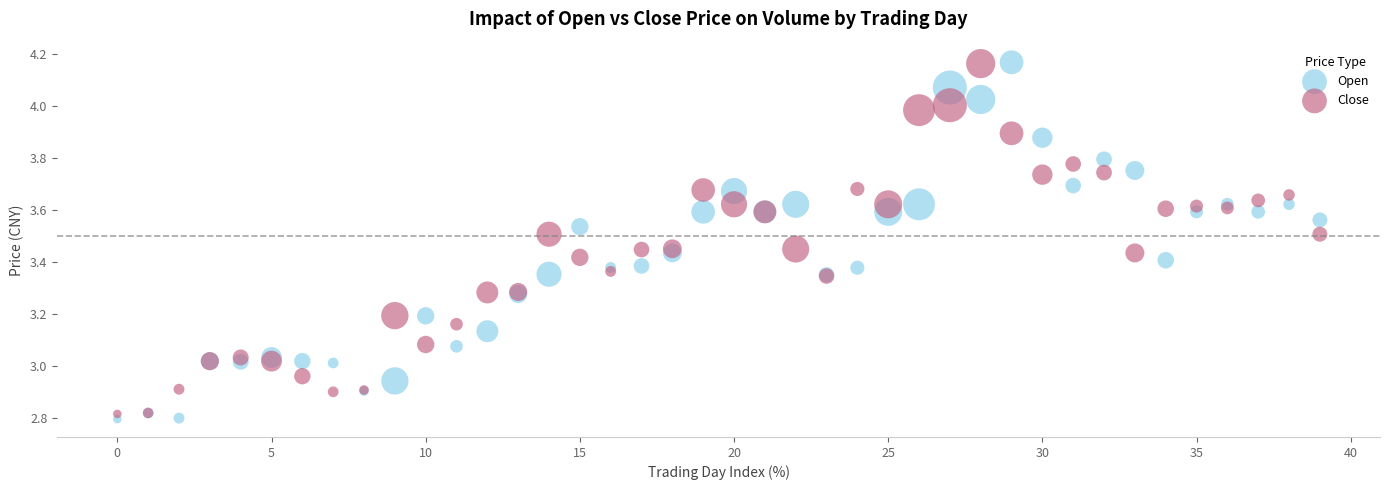

What are all the series names shown in the legend?

Open, Close